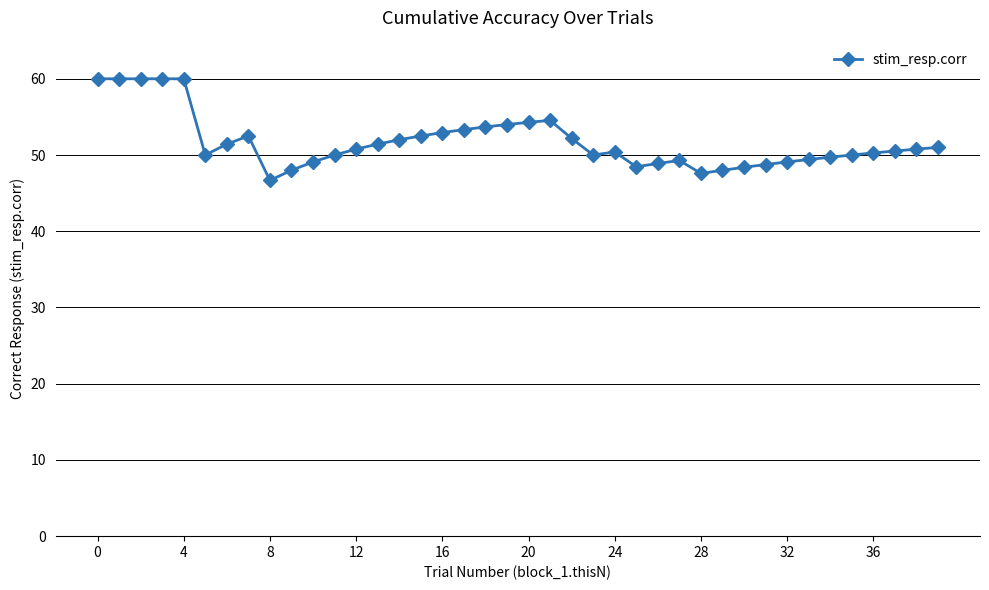

What is the maximum value shown in the chart?

60.0